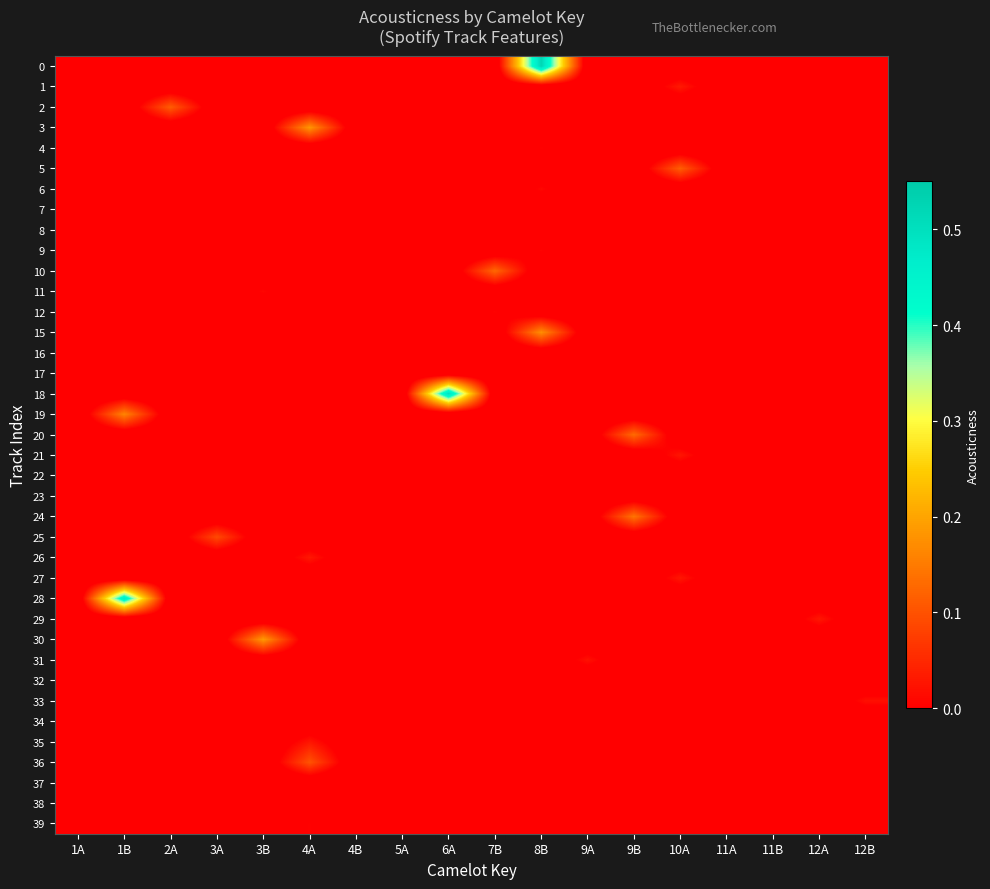

List the series in order of their peak value, lowest first.

7, 38, 32, 34, 37, 8, 23, 17, 16, 39, 22, 4, 9, 12, 11, 6, 33, 31, 35, 21, 27, 29, 26, 1, 25, 36, 2, 5, 10, 20, 24, 19, 15, 3, 30, 28, 18, 0